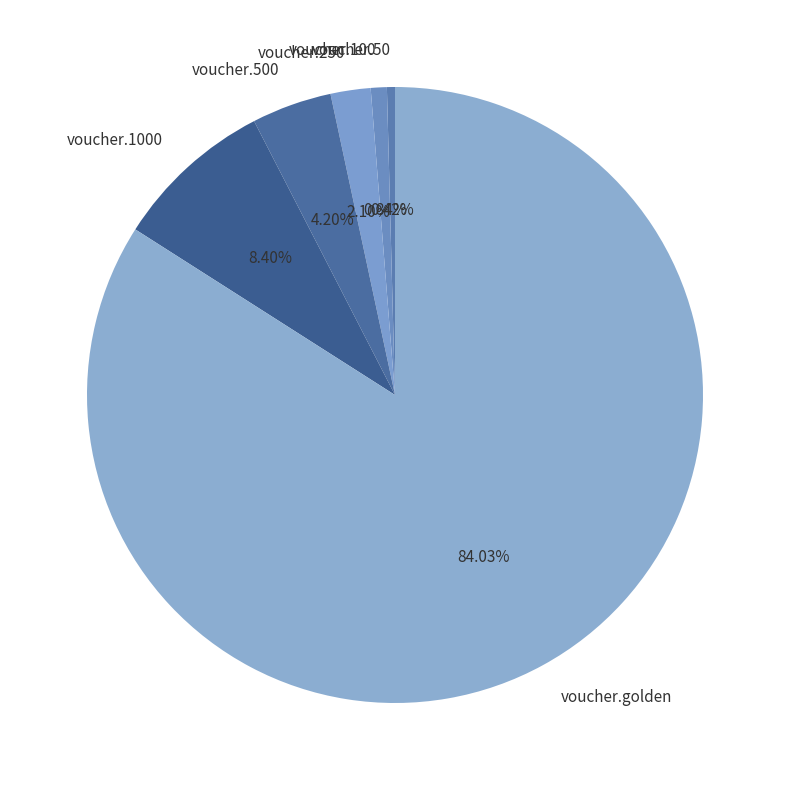

To the nearest percent, what percentage of the pie is voucher.250?

2%